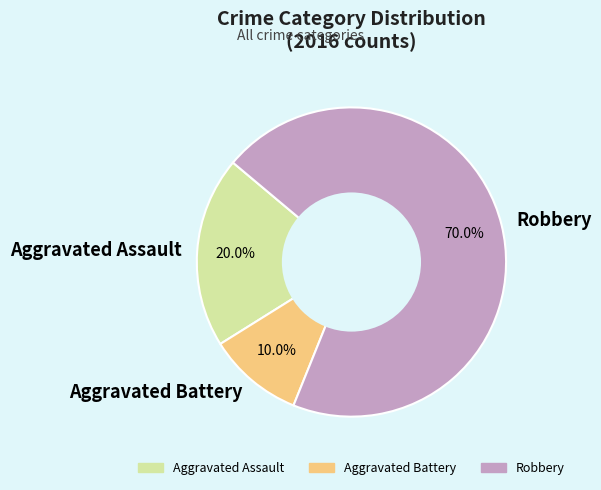

Which category has the biggest portion of the pie?

Robbery